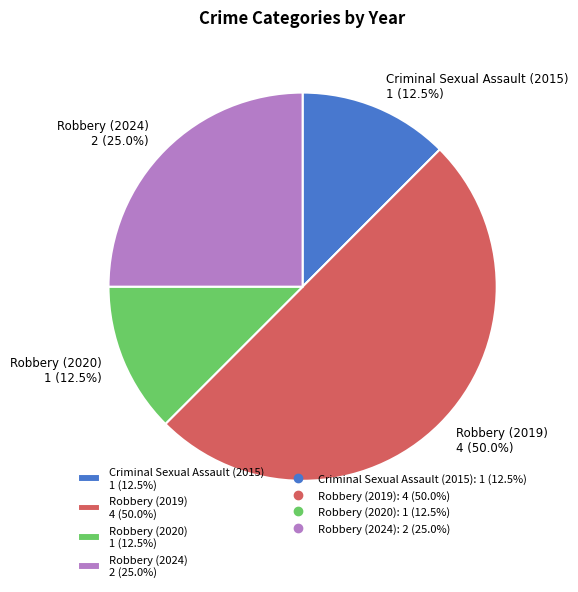

What is the ratio of the value at Robbery (2019) 4 (50.0%) to the value at Robbery (2024) 2 (25.0%)?

2.0